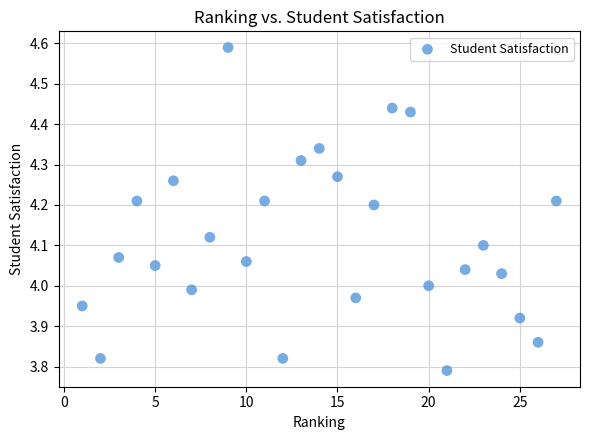

What is the range of Y values (max minus min)?

0.8